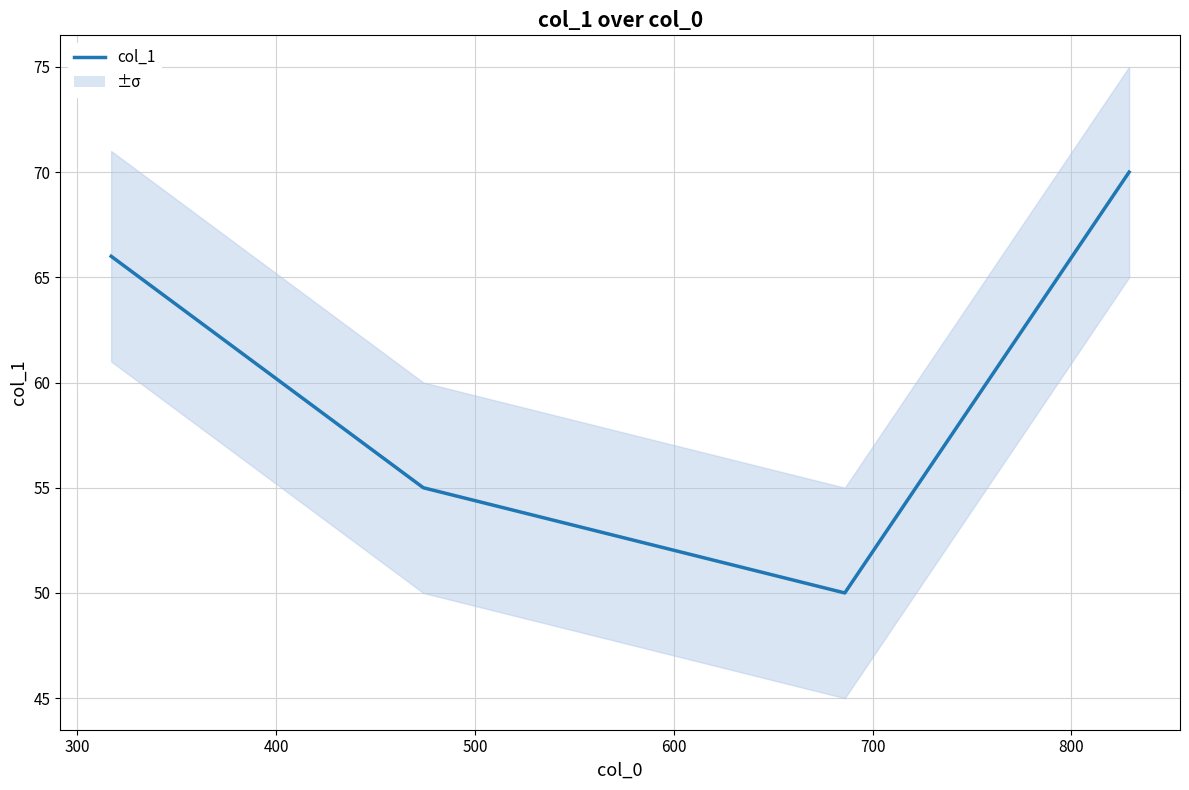

How many points are lower than both their immediate neighbors (excluding endpoints)?

1